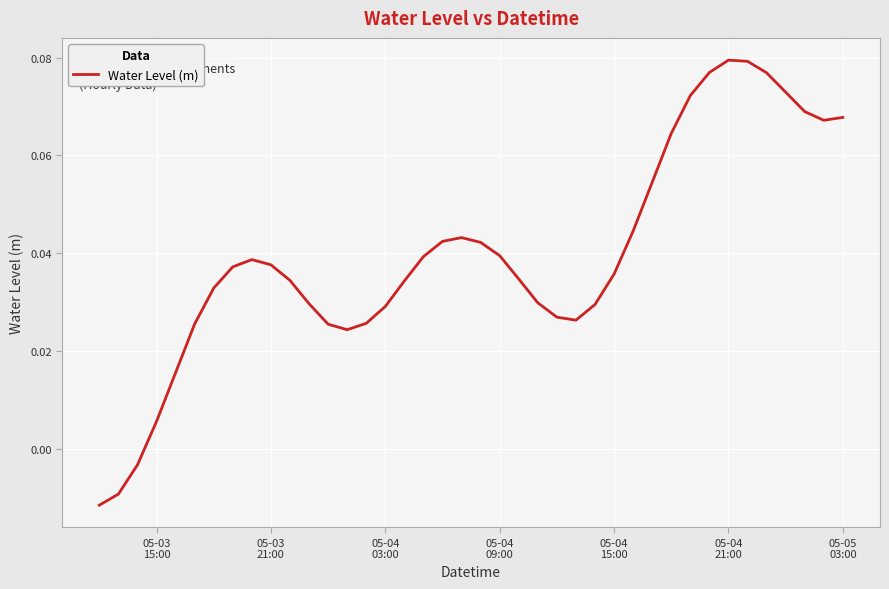

How many lines are shown in the chart?

1